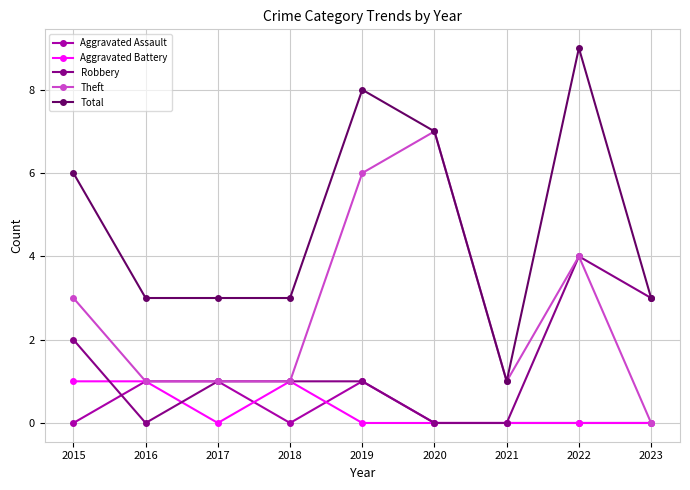

Where is Robbery nearest to the value 2?

2015